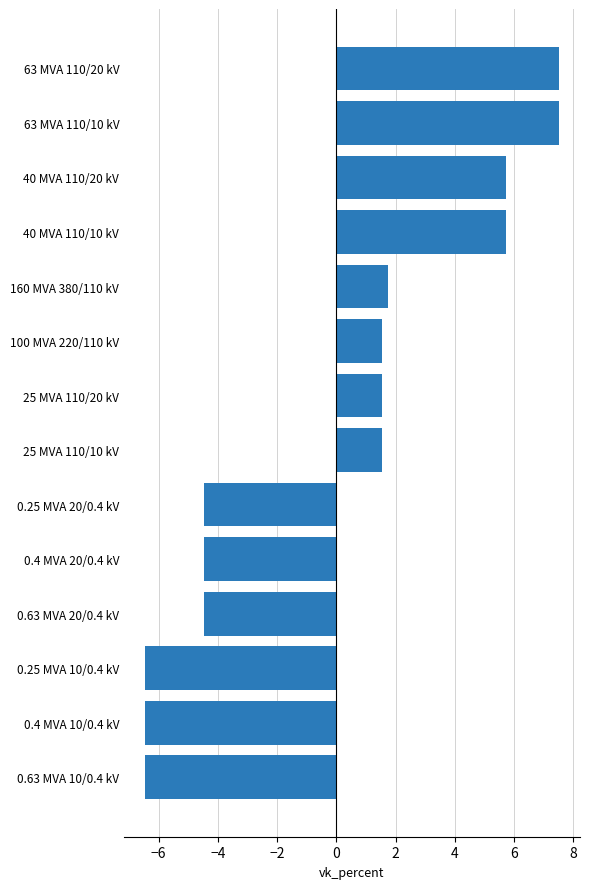

True or false: the data shows 2.1 at 25 MVA 110/20 kV.

False